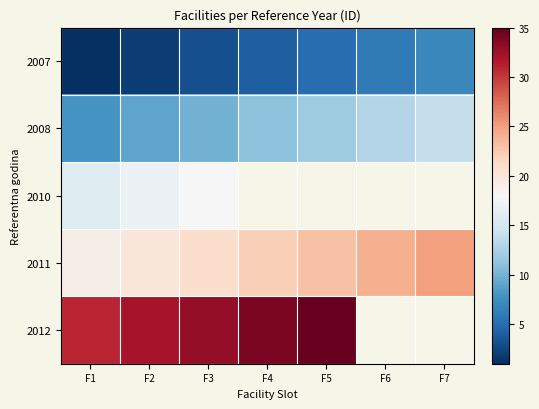

Which series has the widest spread of values?

2007